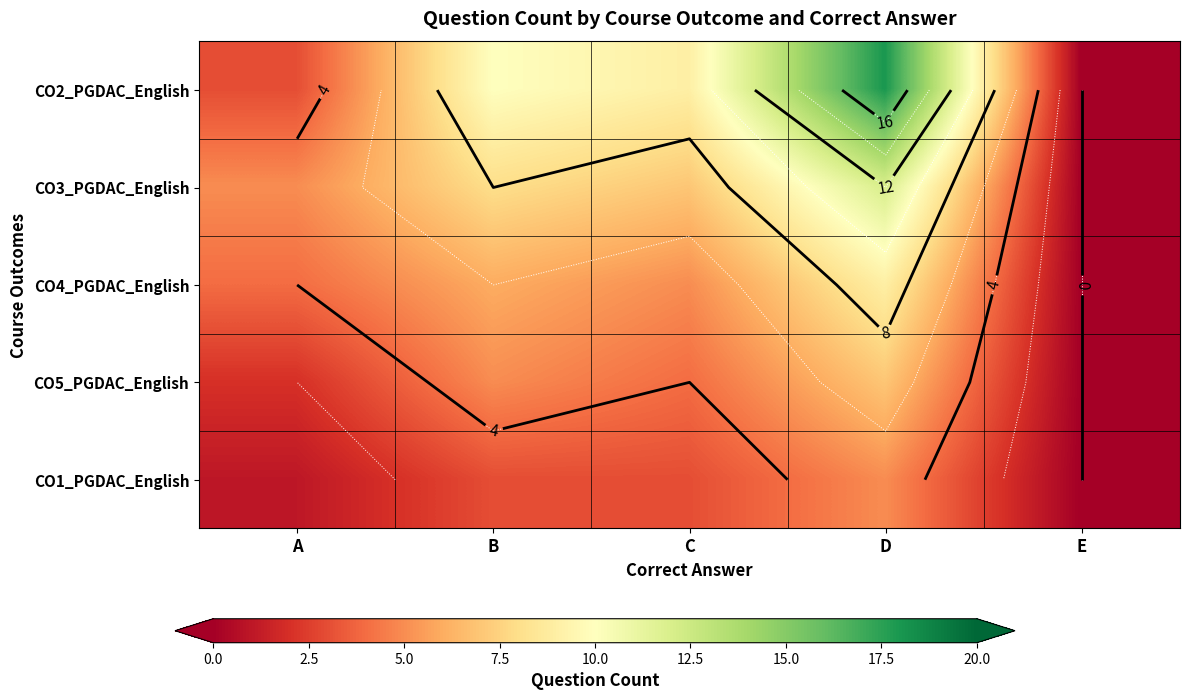

Which has a higher value, D or E?

D